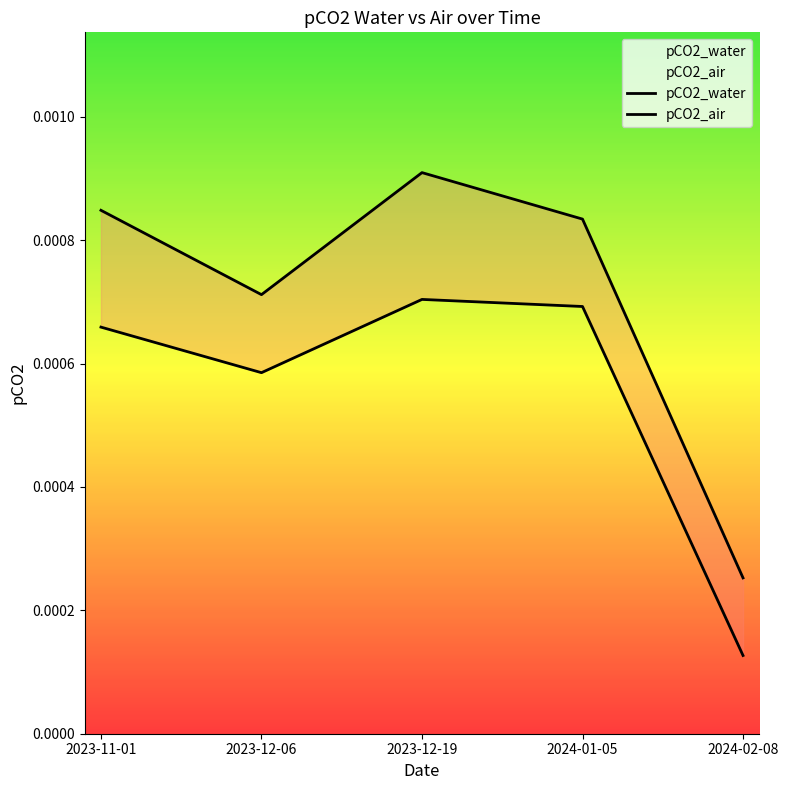

Is this an area chart (filled region under the line)?

No